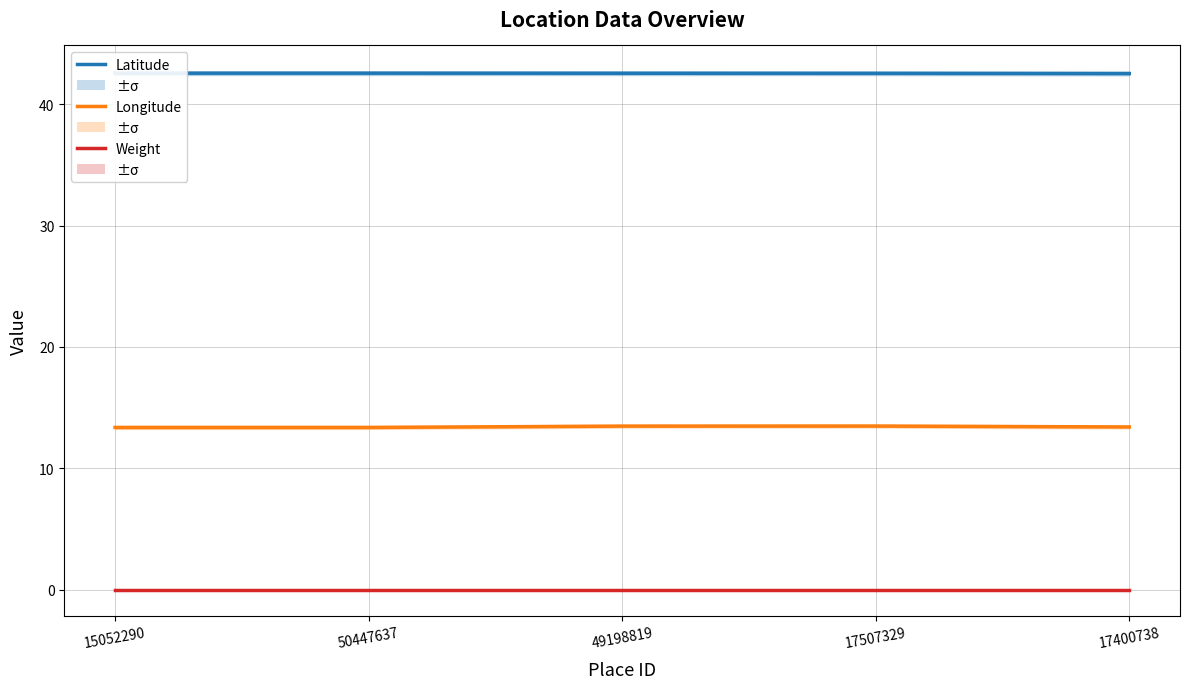

Which series has the largest total across all categories?

Latitude